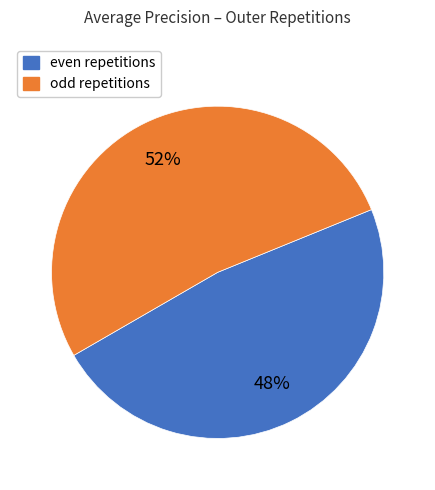

Is there any slice that represents more than half of the pie?

Yes